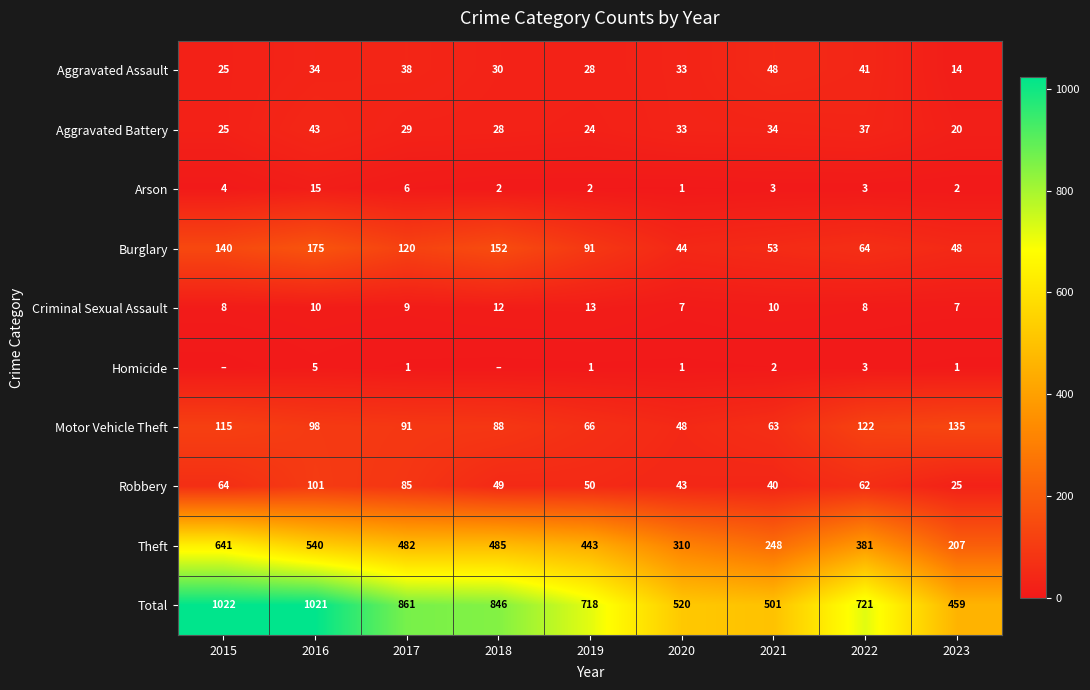

The value of Aggravated Battery at 2016 is 43. True or false?

True